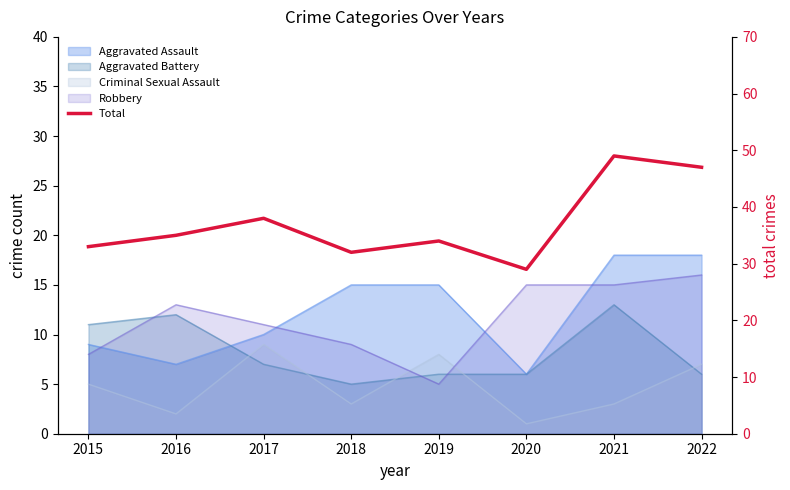

True or false: there are more than 1 points higher than both neighbors.

True